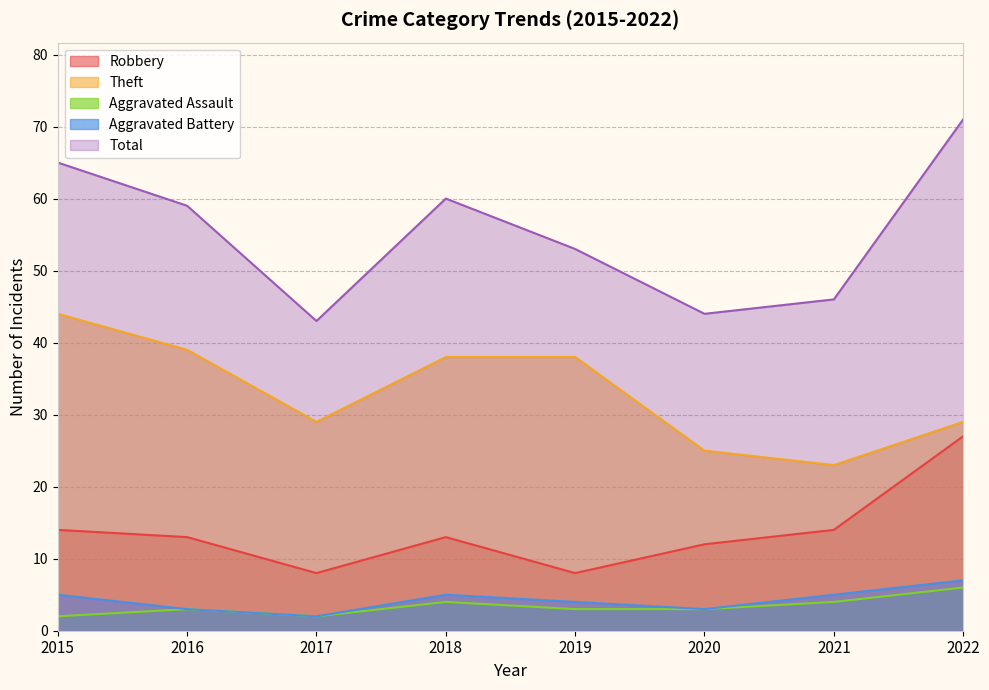

What is the total value across all series at 2021?

92